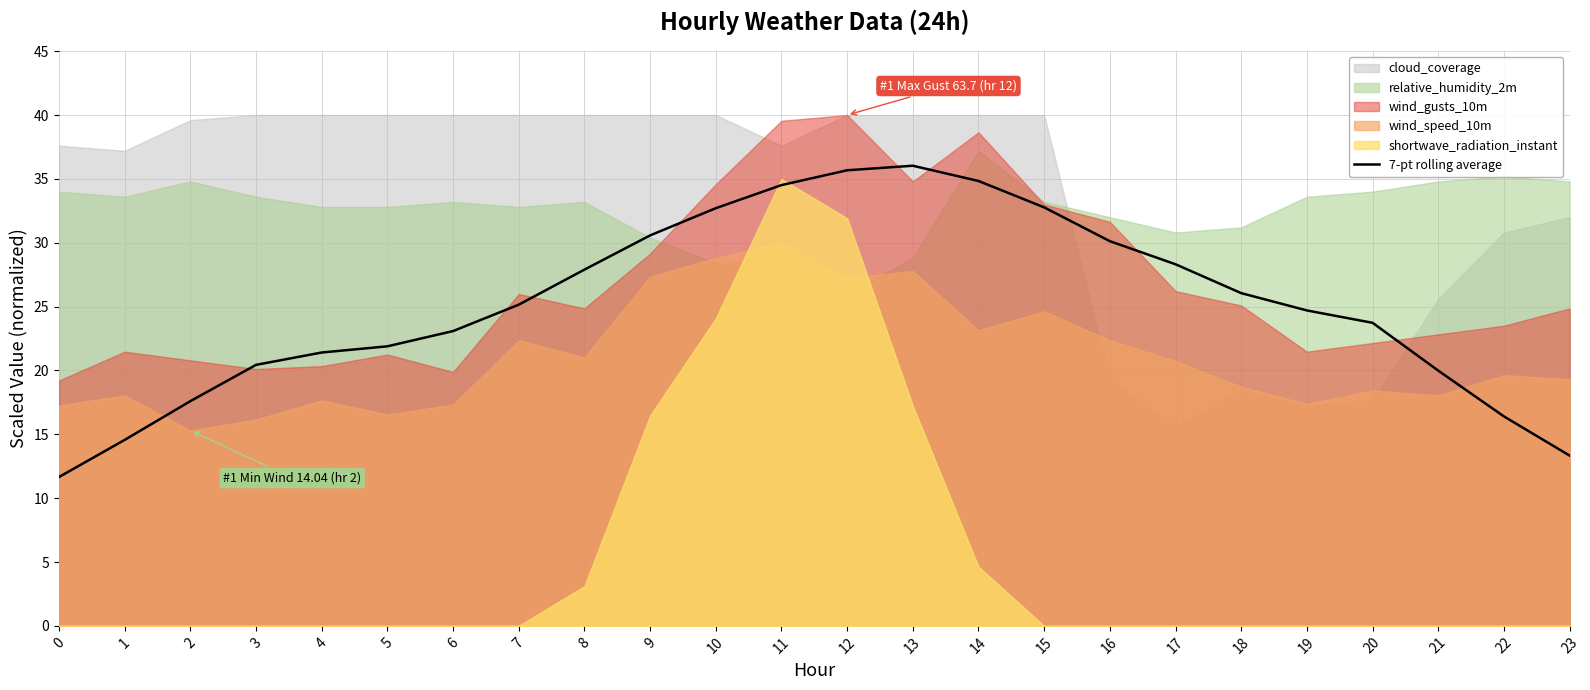

The chart shows a value of 37.7 at 19. True or false?

False